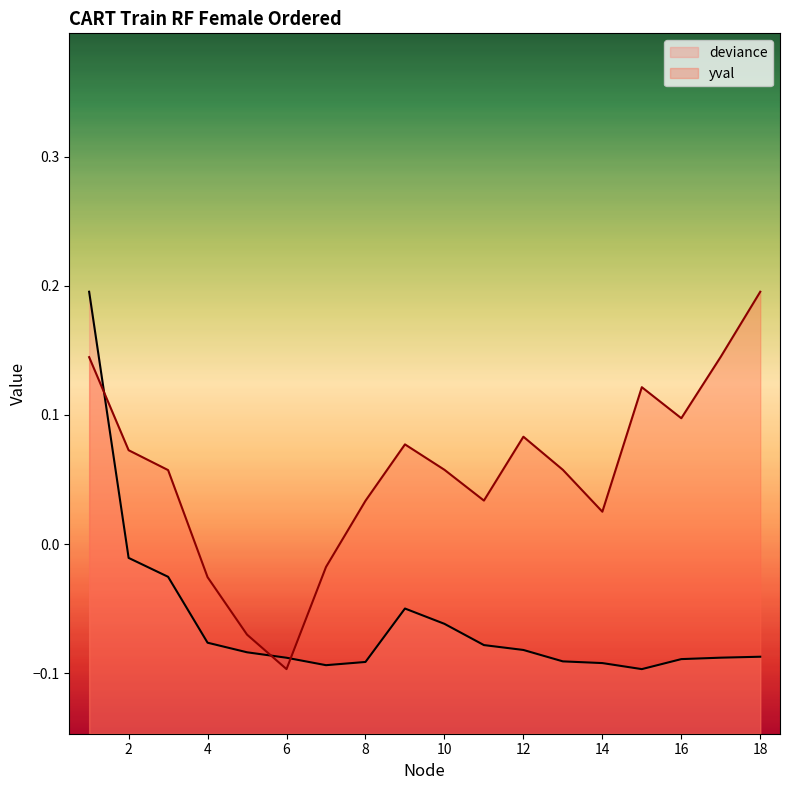

True or false: deviance has a value of -0.0 at 6.

False